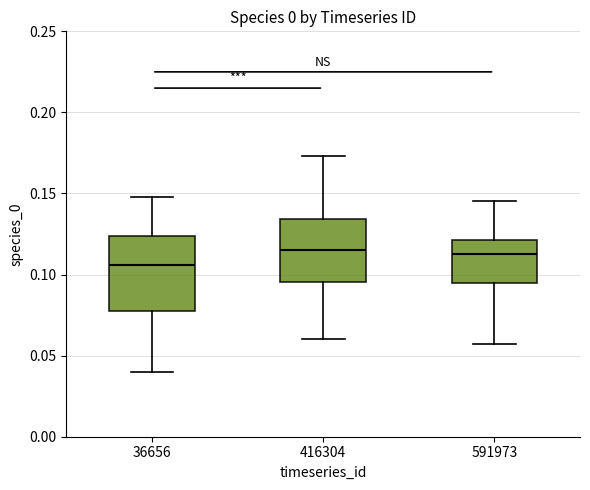

Comparing the boxes themselves (not the whiskers), which one is the tallest?

36656